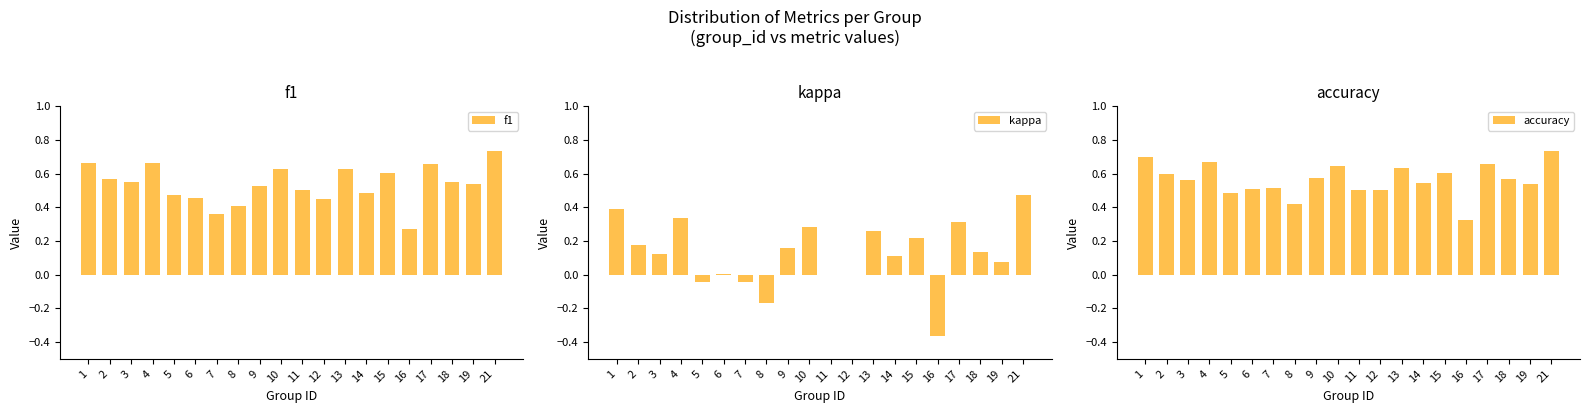

List the series in order of their peak value, lowest first.

kappa, f1, accuracy